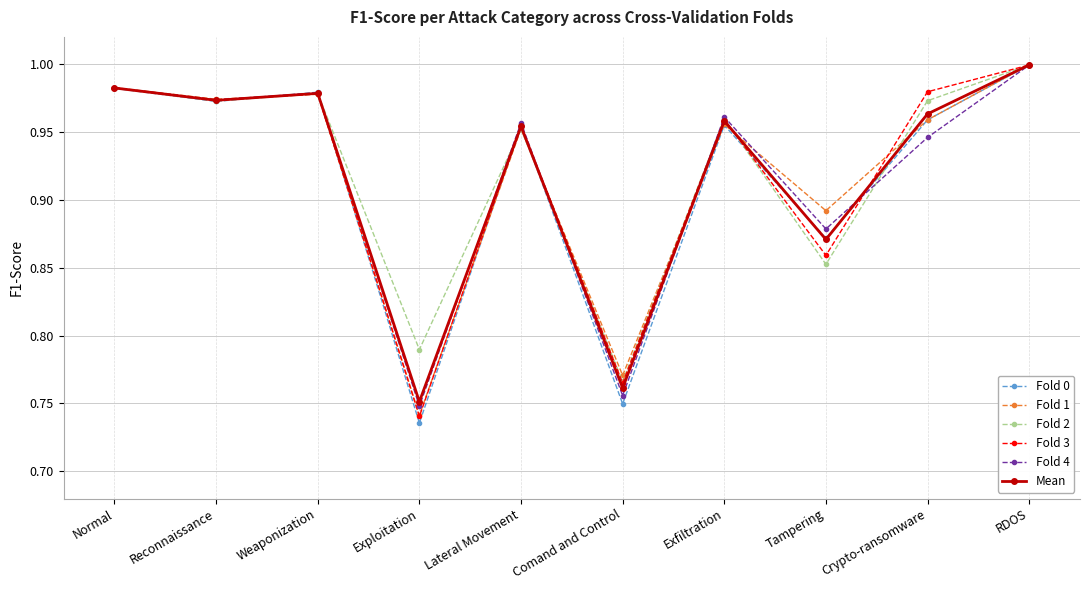

At which category is the sum across all series the highest?

RDOS